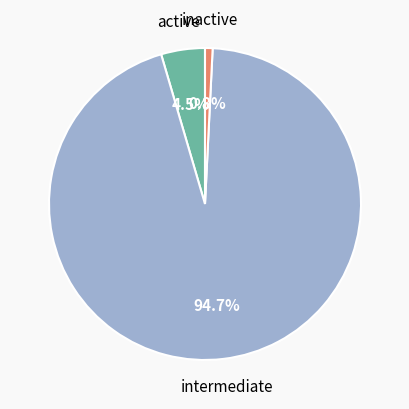

Is there any slice that represents more than half of the pie?

Yes